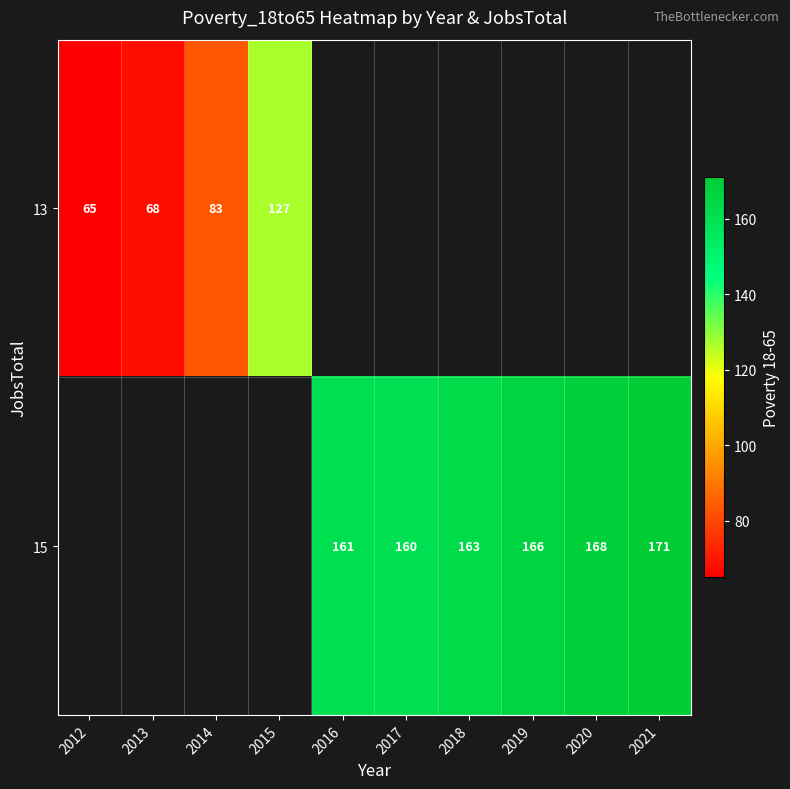

What is the greatest value displayed?

171.0